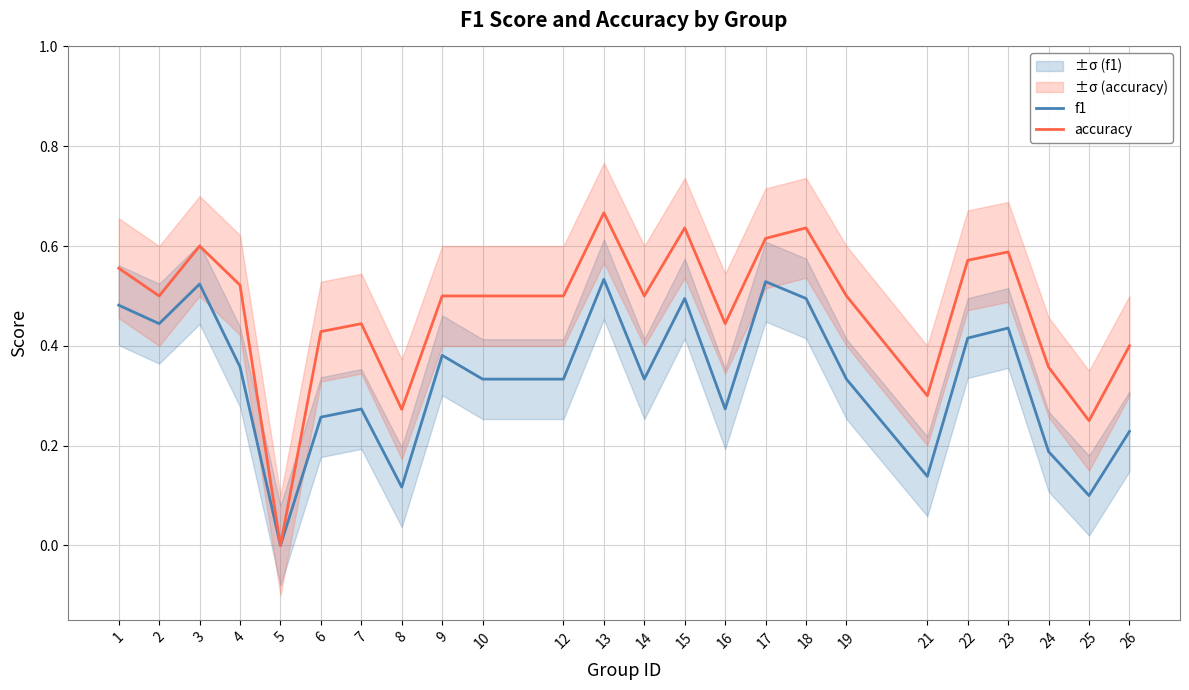

Where is accuracy nearest to the value 0?

5